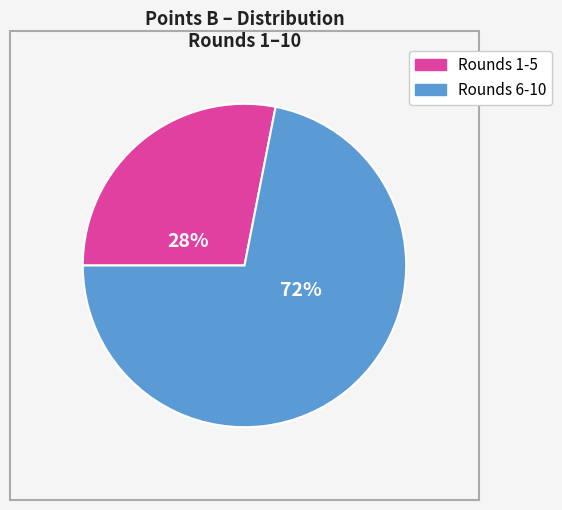

To the nearest percent, what is the average slice percentage?

50%